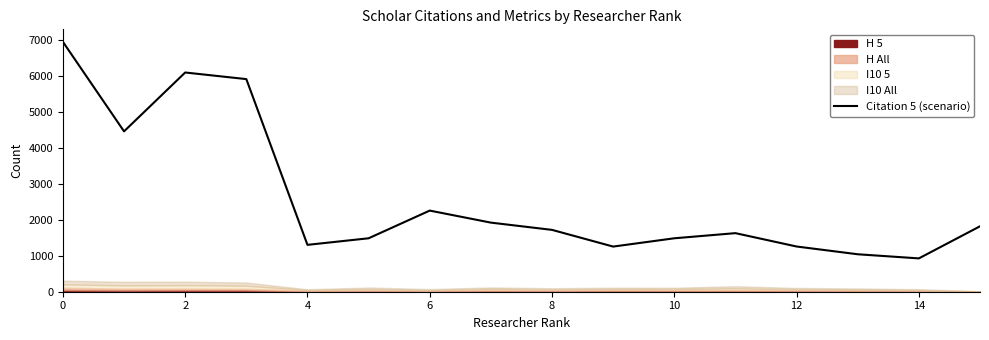

What is the sum of all values?

41573